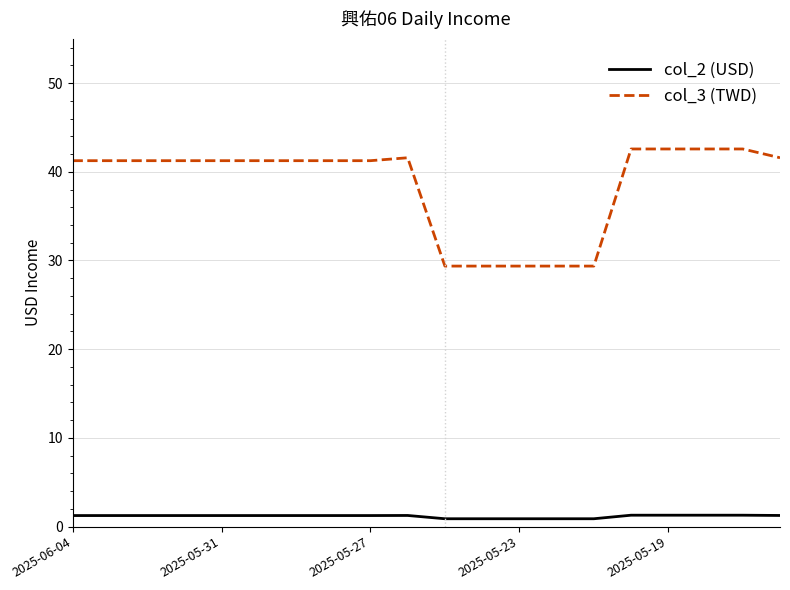

Rank the series by their average value, from lowest to highest.

col_2 (USD), col_3 (TWD)